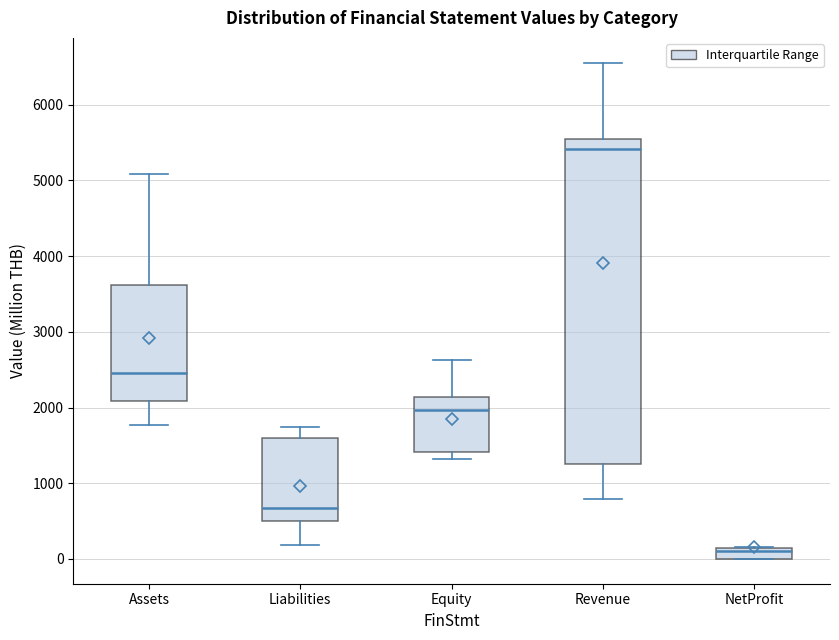

Where does the median line of the box for Liabilities sit on the y-axis? The values are not printed on the chart, so give them approximately, as read against the axis.

700